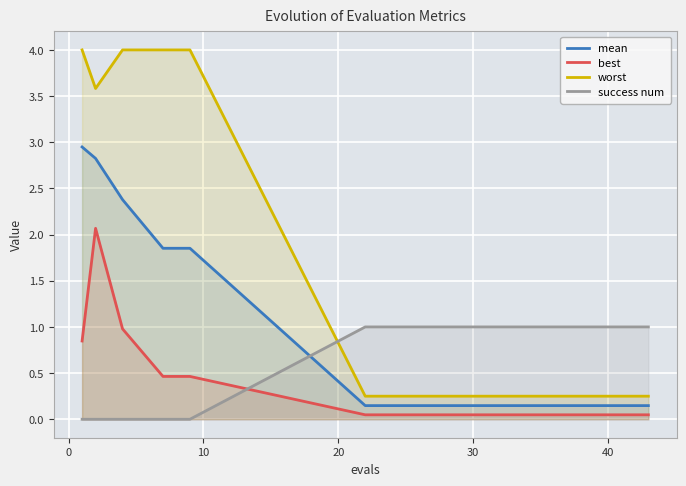

Which series has the largest total across all categories?

worst